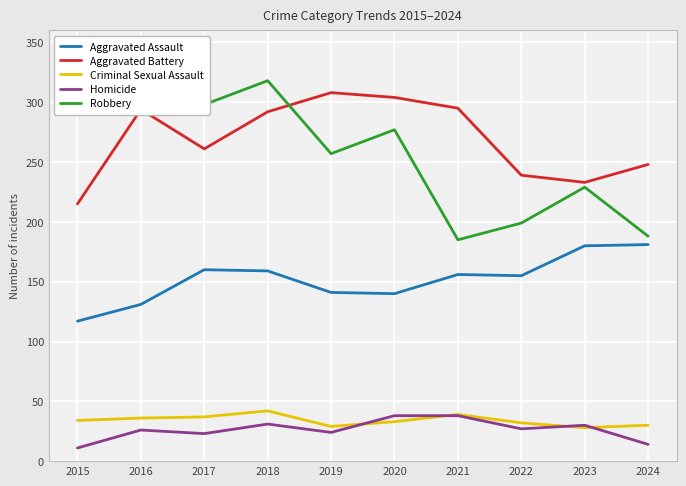

How many categories are shown in the chart?

10